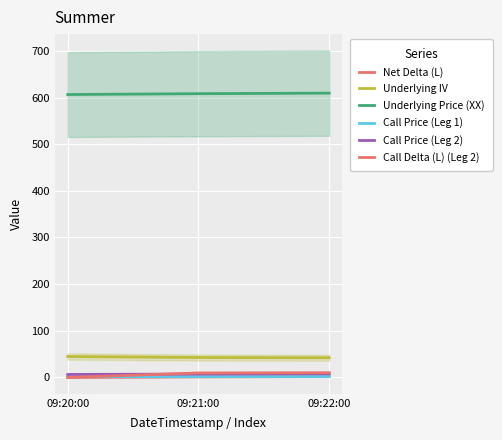

Between 09:20:00 and 09:21:00, which series saw the biggest shift?

Call Delta (L) (Leg 2)